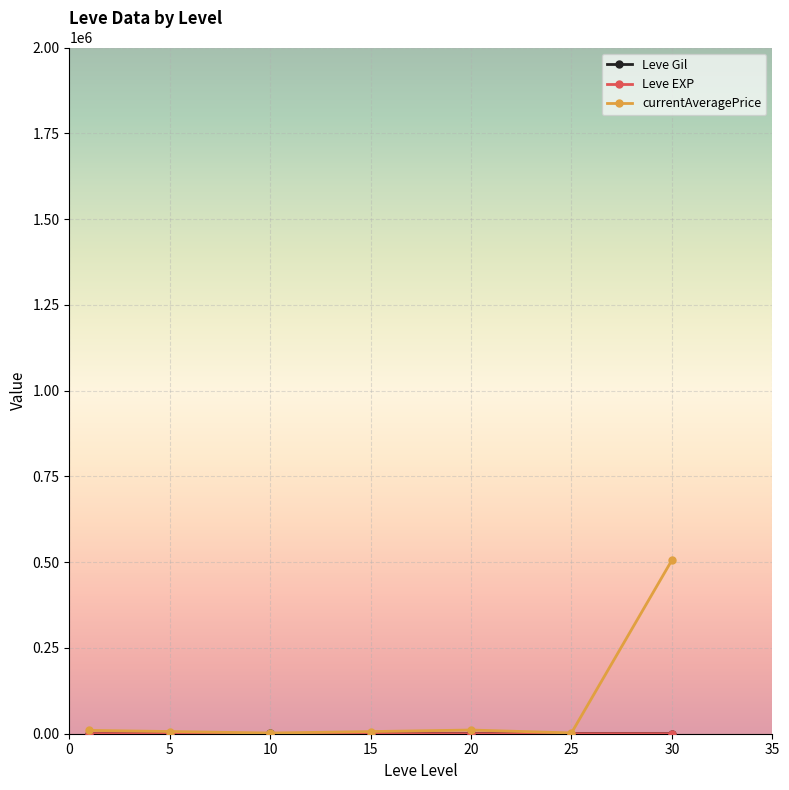

What is the greatest value displayed?

505867.0